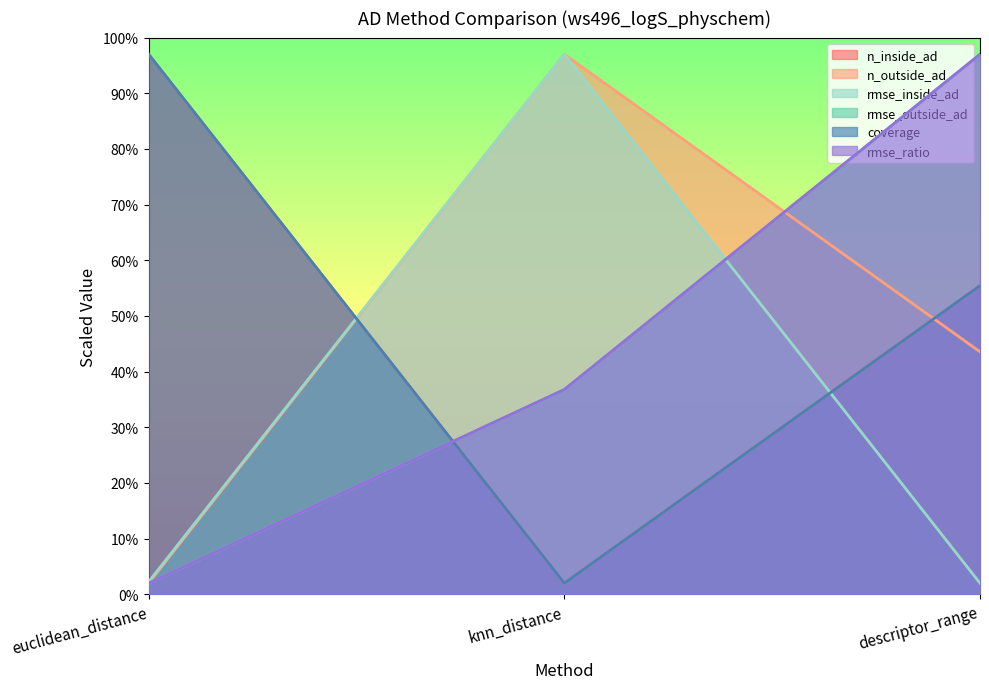

Read the rmse_inside_ad value at euclidean_distance.

2.3